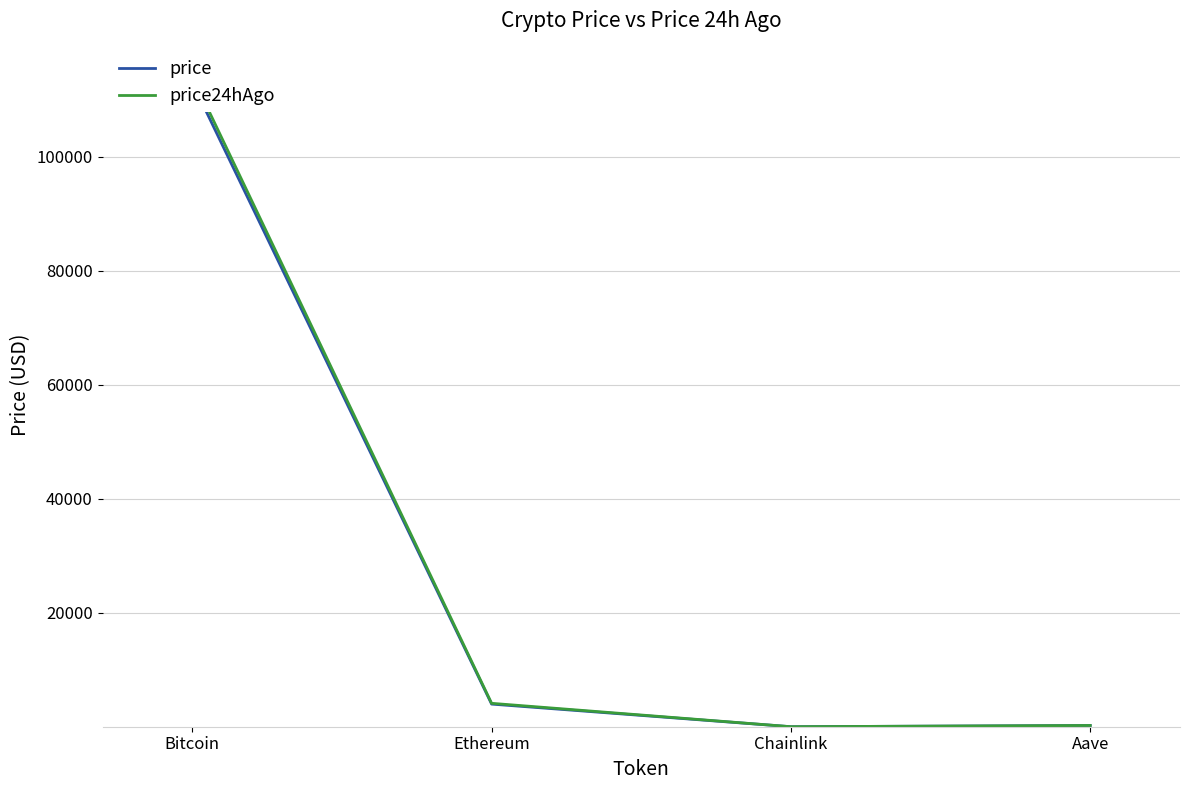

Reading left to right, extract all data points from this chart.

price: Bitcoin=112991.0	Ethereum=3985.8	Chainlink=17.9	Aave=229.0
price24hAgo: Bitcoin=114121.0	Ethereum=4122.9	Chainlink=18.2	Aave=235.2